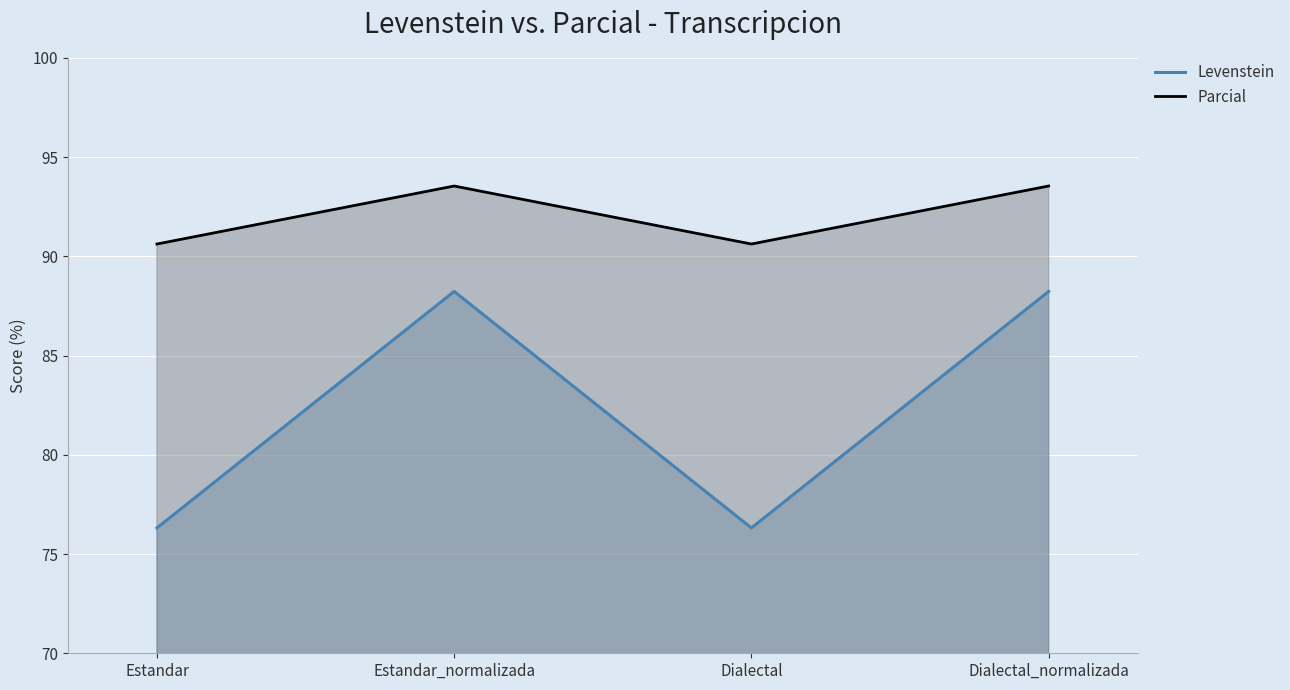

What is the difference between the second highest and second lowest values in the Parcial series?

2.9